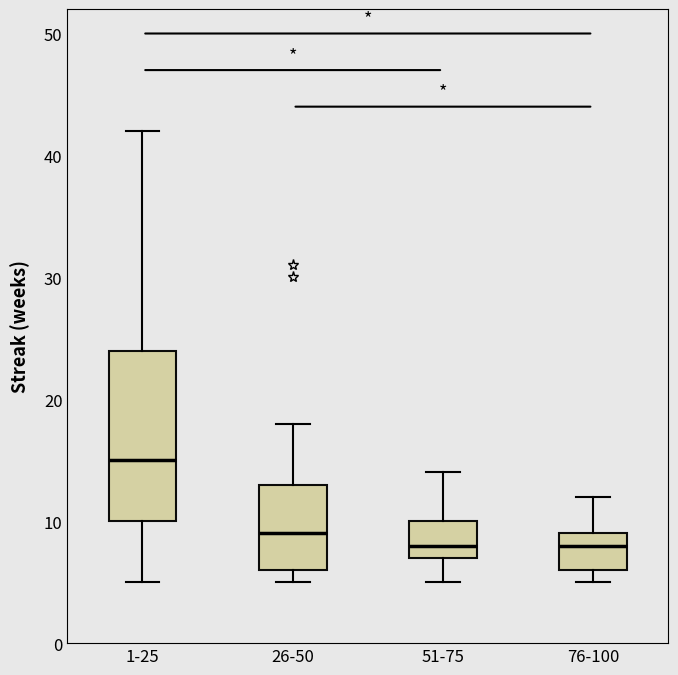

Which box has the highest median line?

1-25